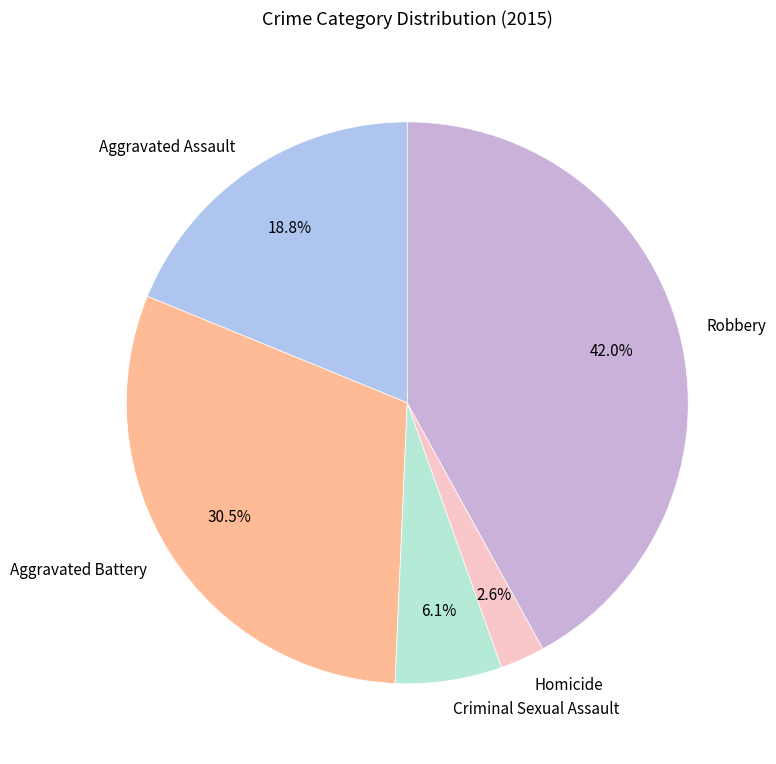

Count the number of slices in the pie.

5